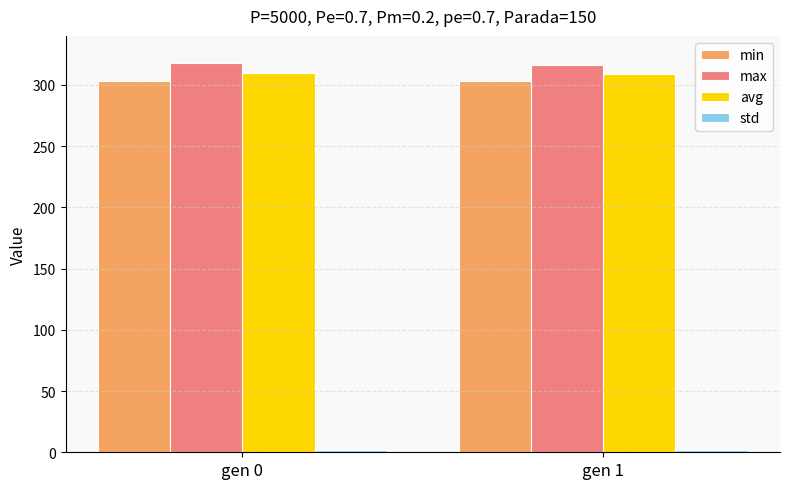

Is the value of avg at gen 1 greater than the value of max at gen 0?

No